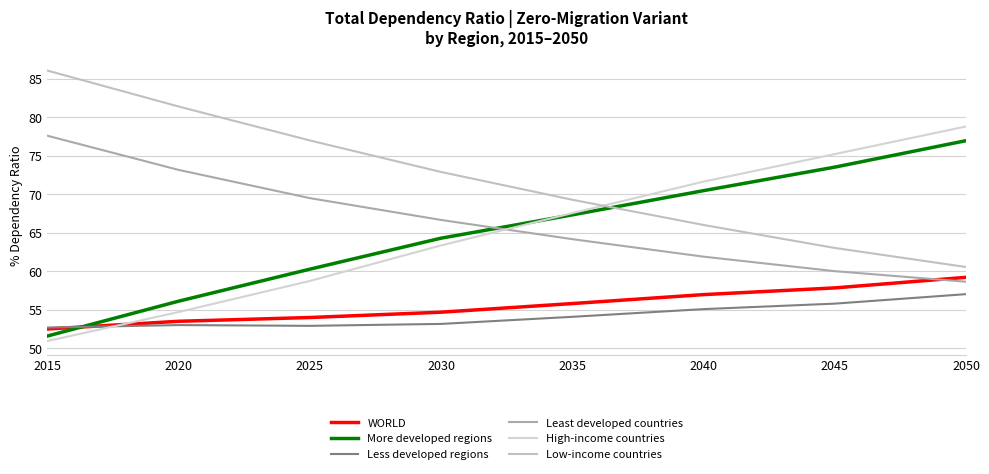

Reading left to right, list all the values displayed in this chart.

WORLD: 2015=52.5	2020=53.5	2025=54.0	2030=54.7	2035=55.8	2040=57.0	2045=57.9	2050=59.2
More developed regions: 2015=51.6	2020=56.1	2025=60.3	2030=64.3	2035=67.3	2040=70.5	2045=73.5	2050=76.9
Less developed regions: 2015=52.7	2020=53.0	2025=52.9	2030=53.2	2035=54.1	2040=55.1	2045=55.8	2050=57.0
Least developed countries: 2015=77.6	2020=73.2	2025=69.5	2030=66.7	2035=64.2	2040=61.9	2045=60.0	2050=58.6
High-income countries: 2015=51.0	2020=54.7	2025=58.8	2030=63.4	2035=67.5	2040=71.6	2045=75.2	2050=78.8
Low-income countries: 2015=86.0	2020=81.4	2025=77.0	2030=72.9	2035=69.3	2040=66.0	2045=63.0	2050=60.6